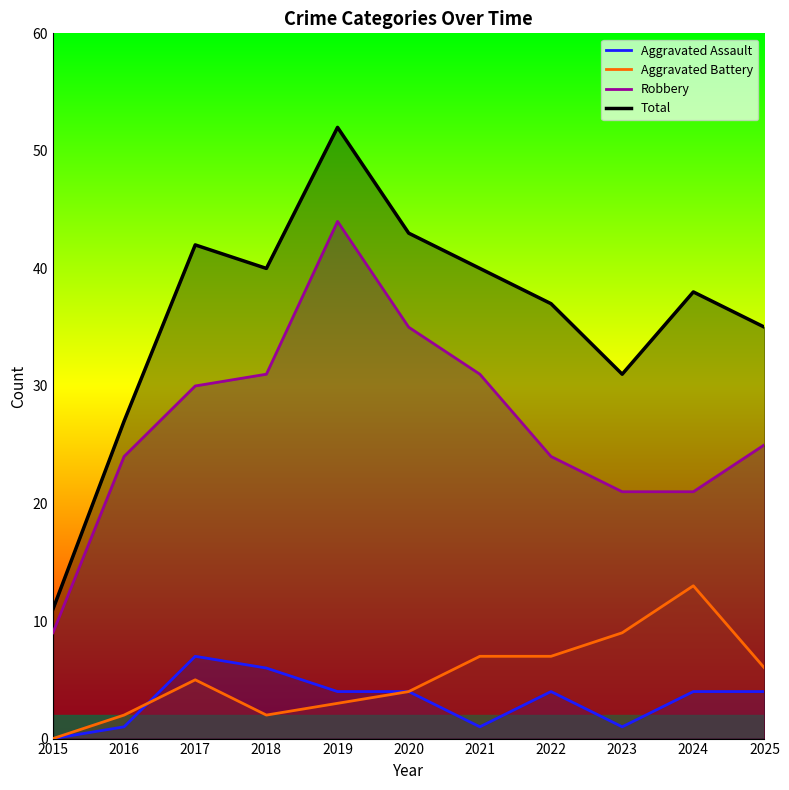

What is the spread (max minus min) of values at 2016?

26